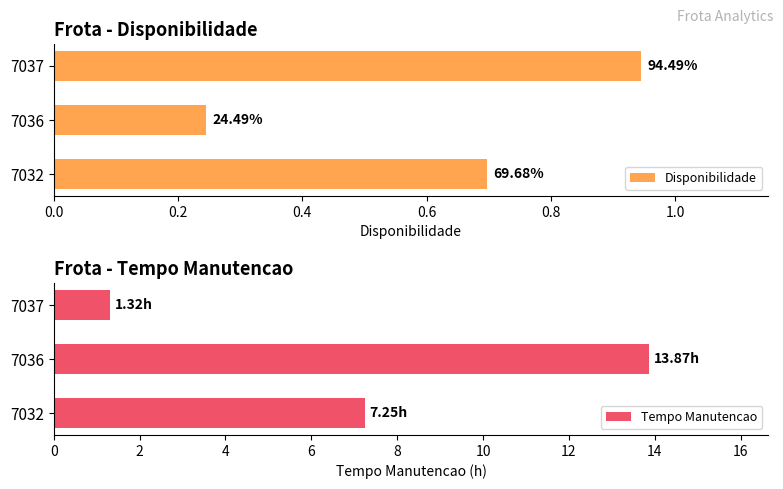

How many data points in Tempo Manutencao are less than 7?

1